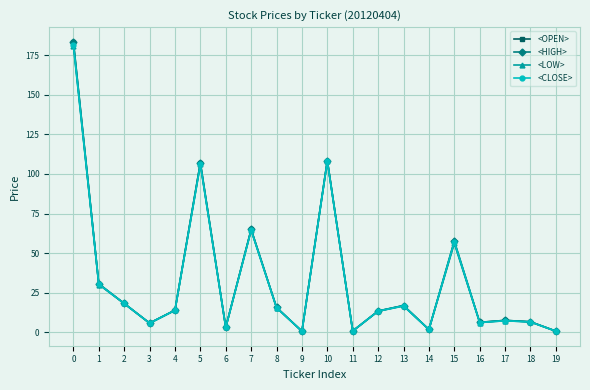

Is it true that <CLOSE> equals 169.5 at 5?

False